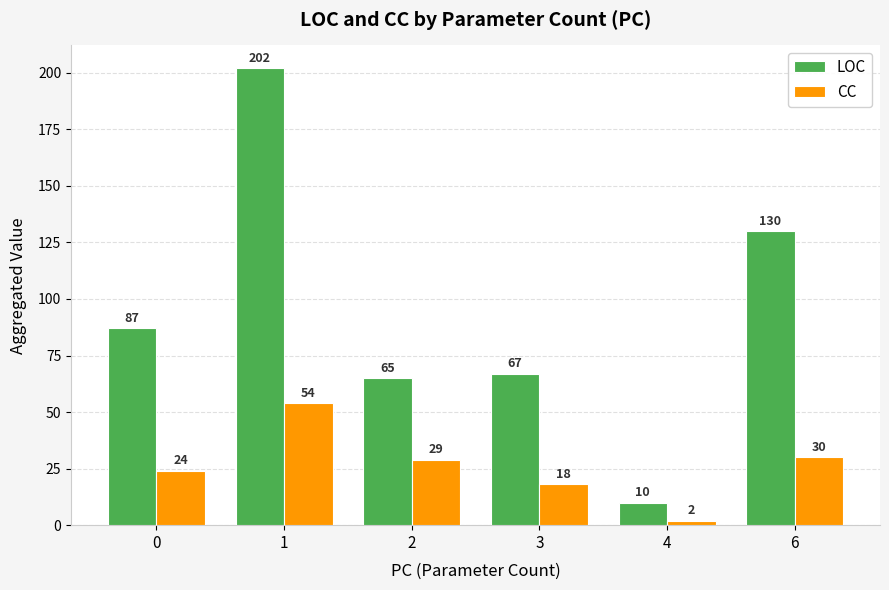

Reading left to right, what are all the values shown in this chart?

LOC: 0=87	1=202	2=65	3=67	4=10	6=130
CC: 0=24	1=54	2=29	3=18	4=2	6=30